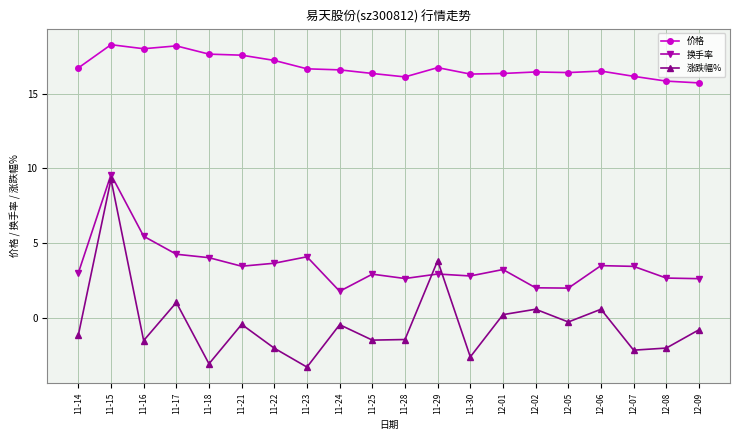

How many data points in 涨跌幅% are less than 0?

14